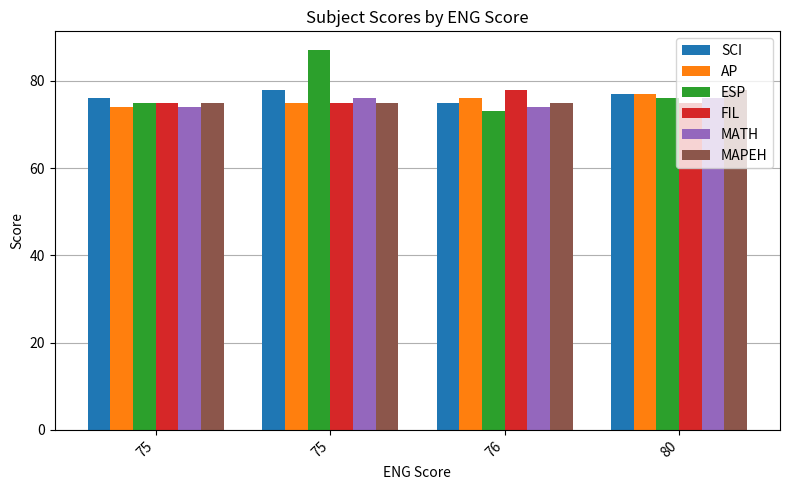

How many data points in ESP are less than 76?

2